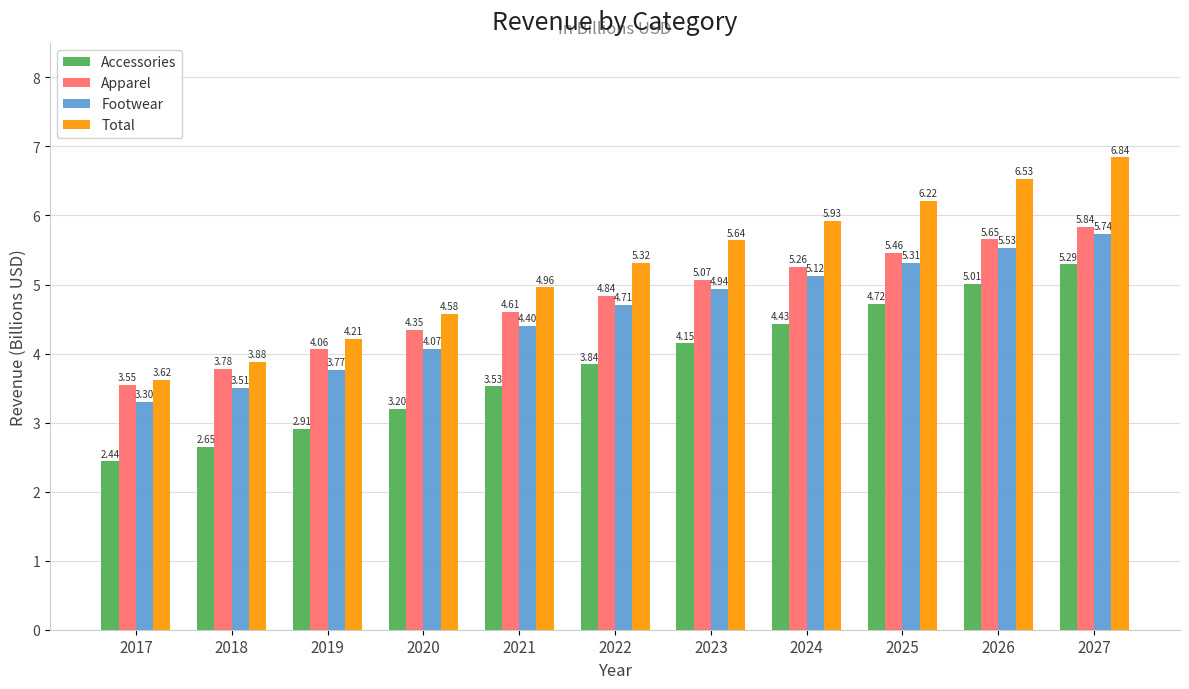

Which label corresponds to the smallest value in the chart?

2017